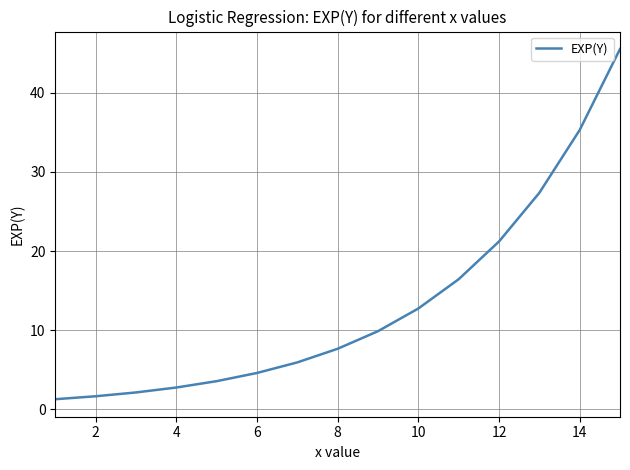

What is the difference between the maximum and minimum values?

44.2